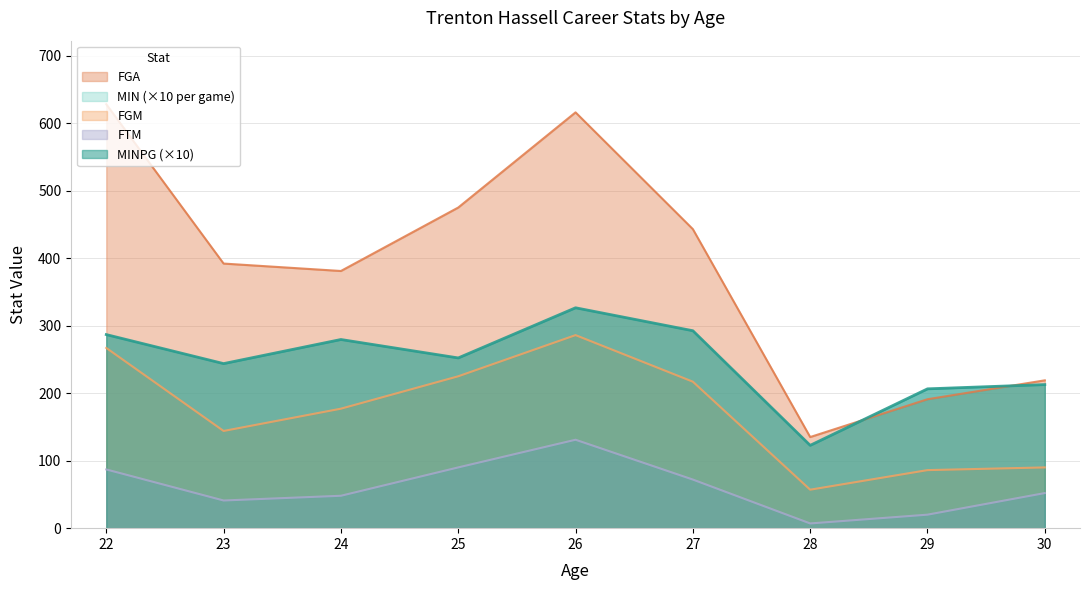

What is the greatest value displayed?

628.0